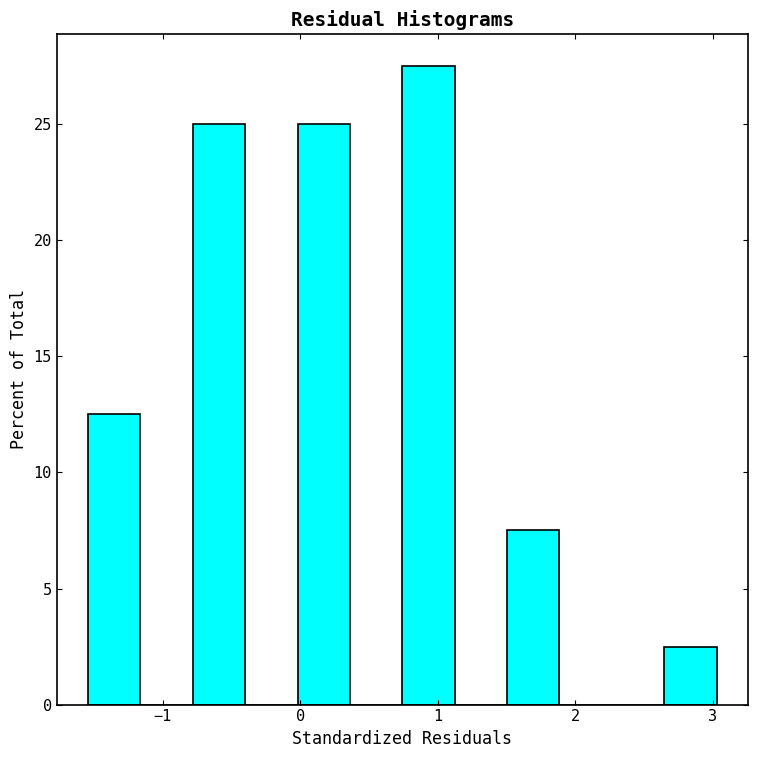

Around what value on the x-axis is the tallest bar? Give the approximate position of its centre, as read against the axis.

0.9